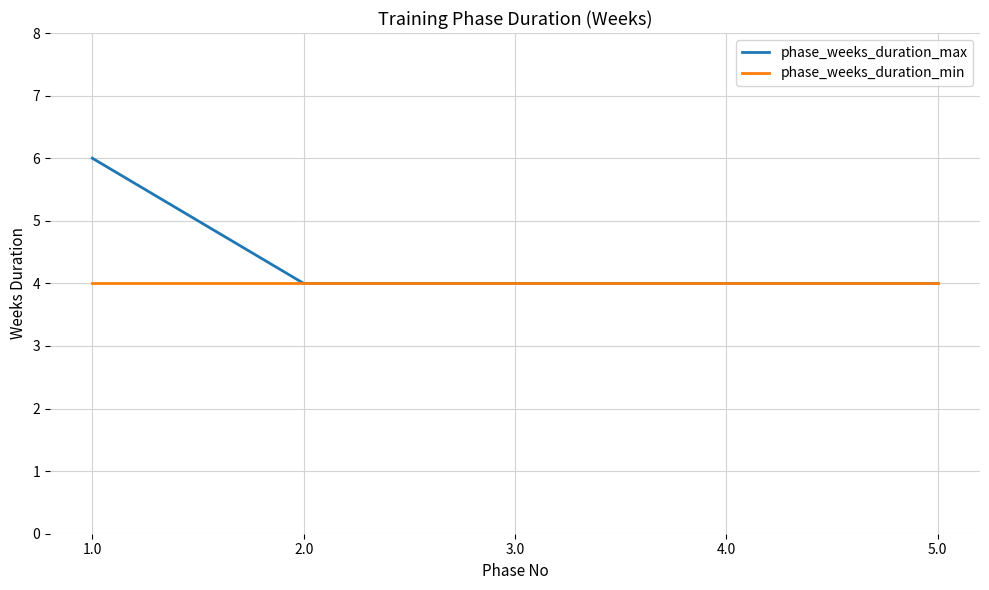

Rank the series at 1.0 from highest to lowest value.

phase_weeks_duration_max, phase_weeks_duration_min